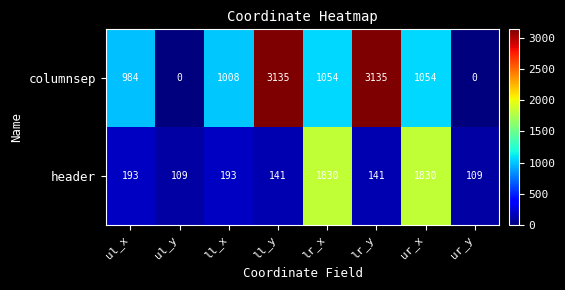

What value does the columnsep series have at ll_x?

1008